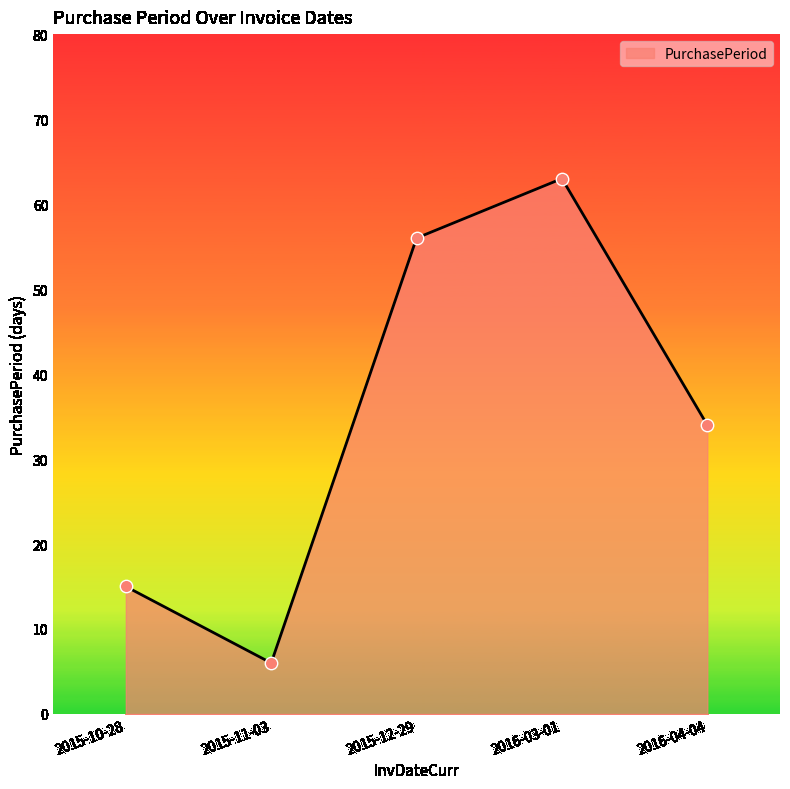

What is the change in value from 2015-10-28 to 2016-03-01?

+48